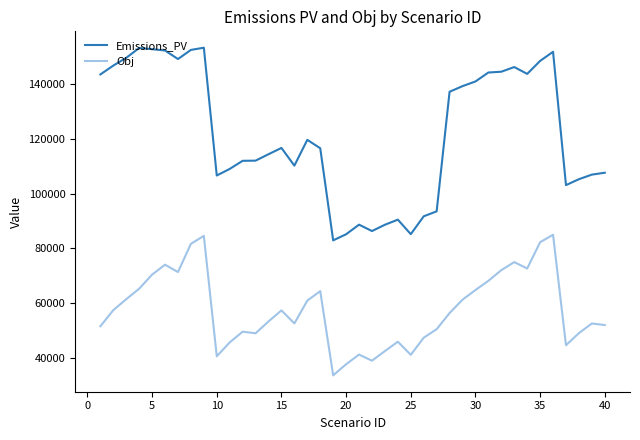

What is the average value of the Obj series?

57634.9